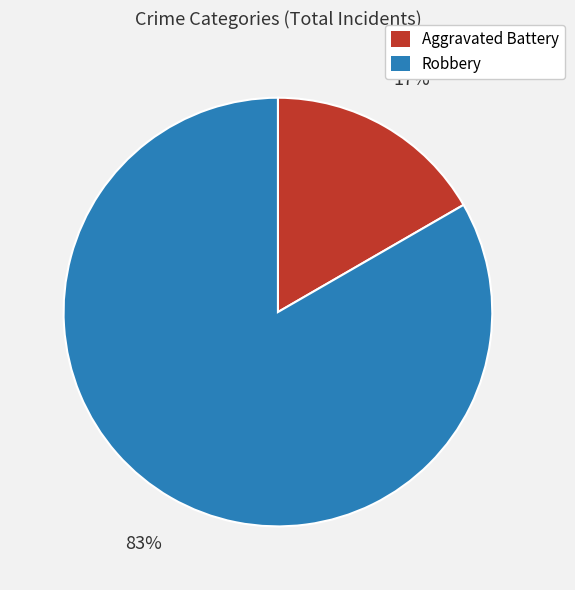

To the nearest percent, what portion does Aggravated Battery represent?

17%